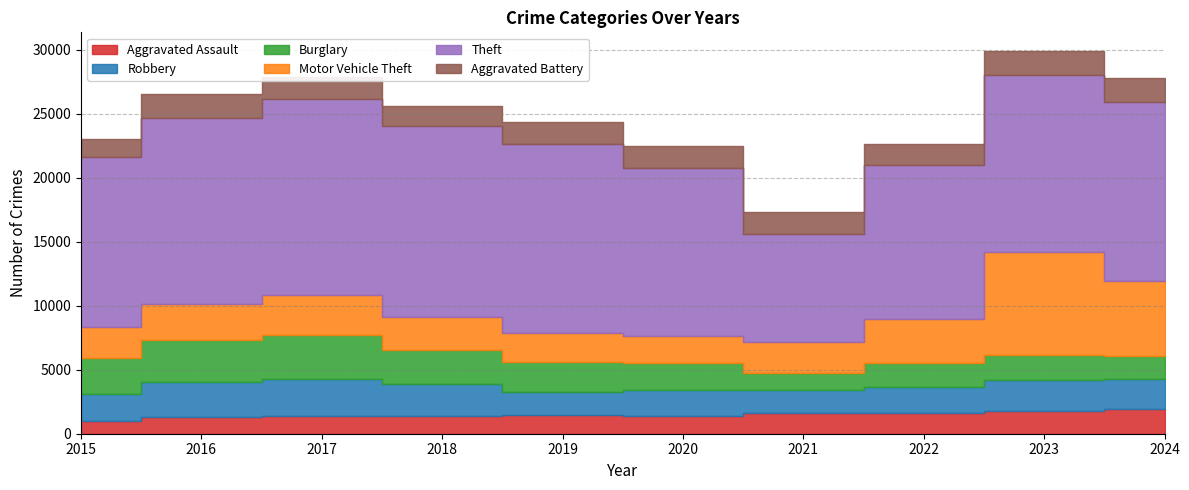

At how many categories does at least one series exceed 10758?

9